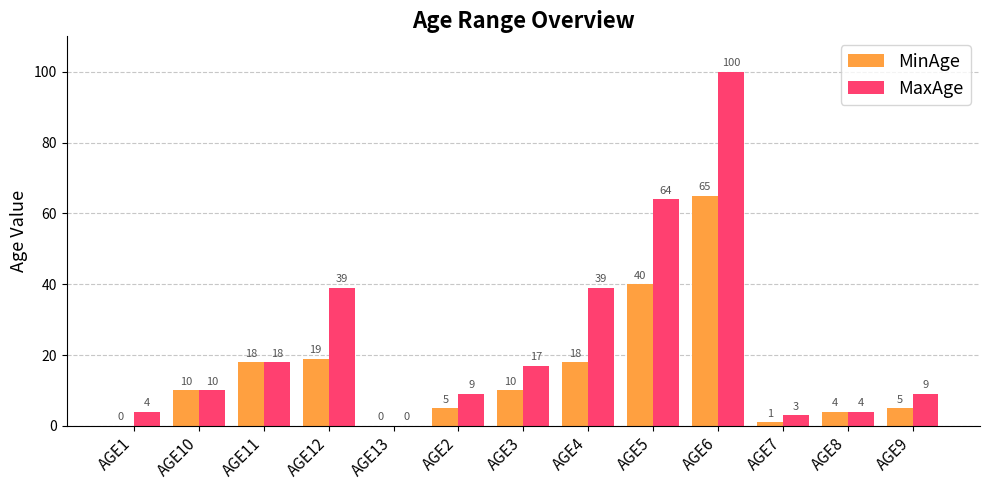

What is the sum of the MinAge values at AGE7 and AGE5?

41